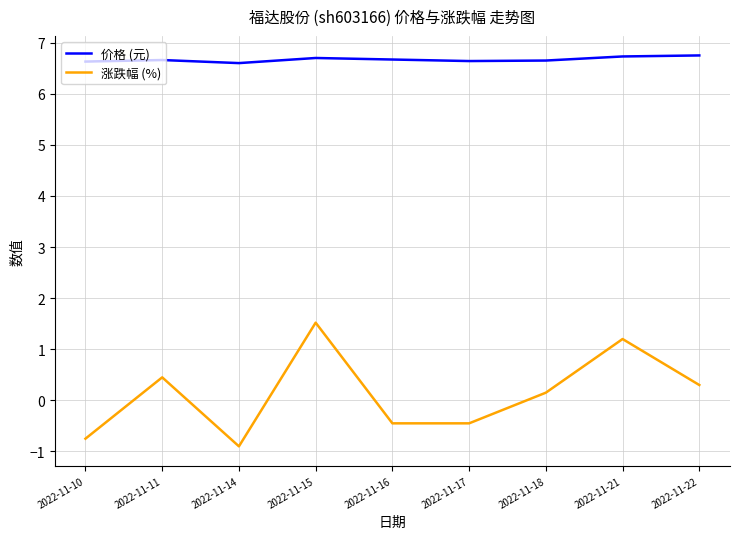

How many lines are shown in the chart?

2